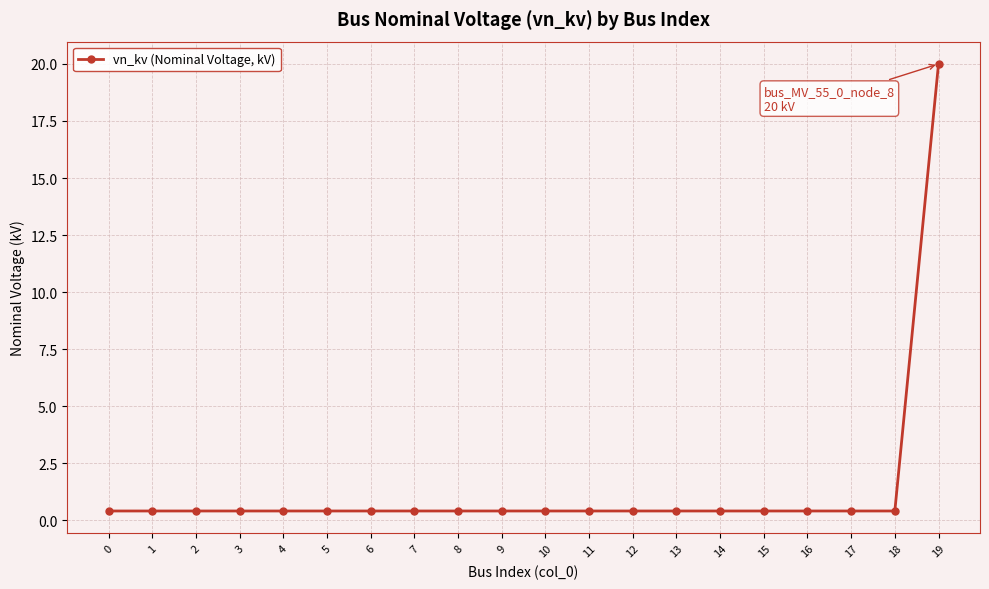

What is the maximum value shown in the chart?

20.0